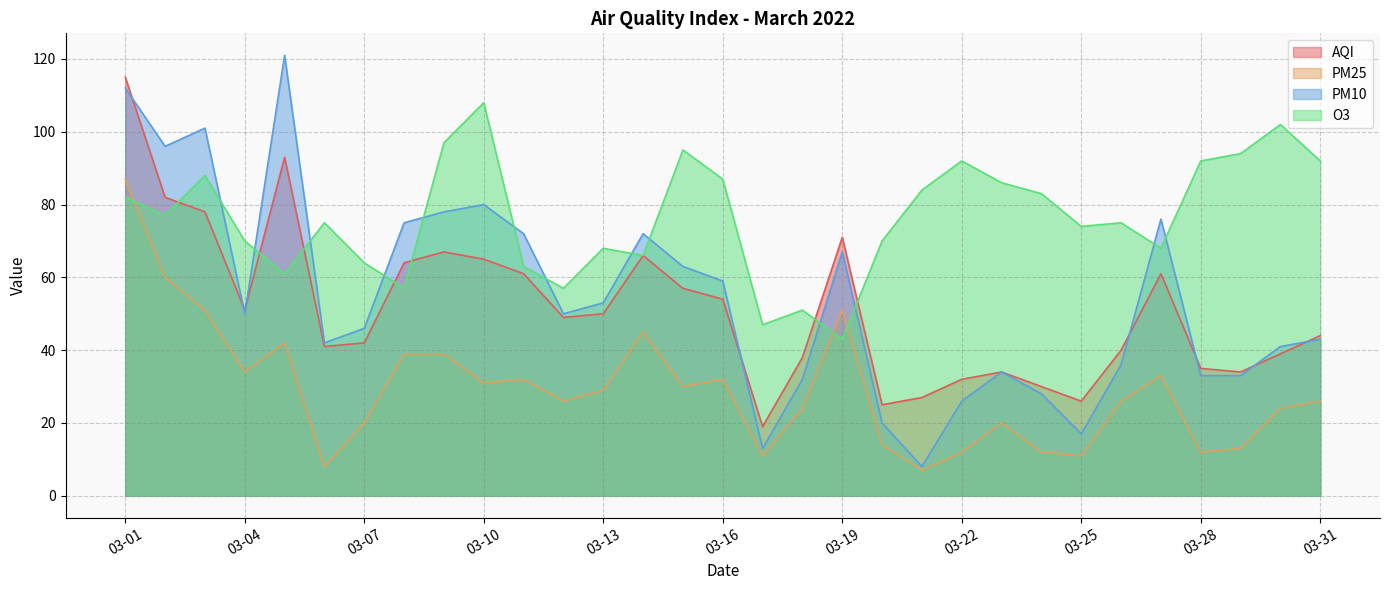

Is it true that PM25 equals 24 at 2022-03-30?

True